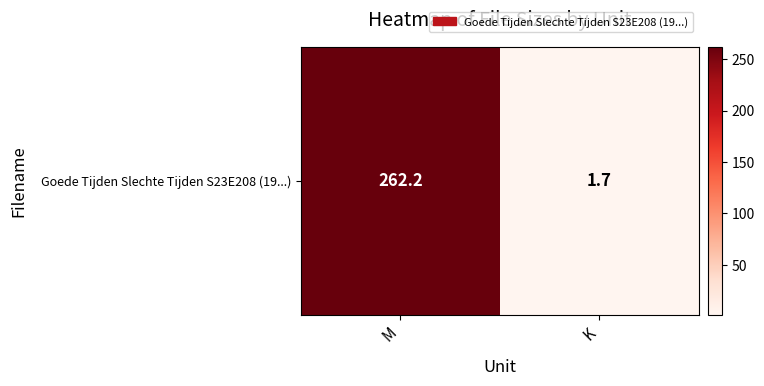

Reading left to right, extract all data points from this chart.

262.2	1.7